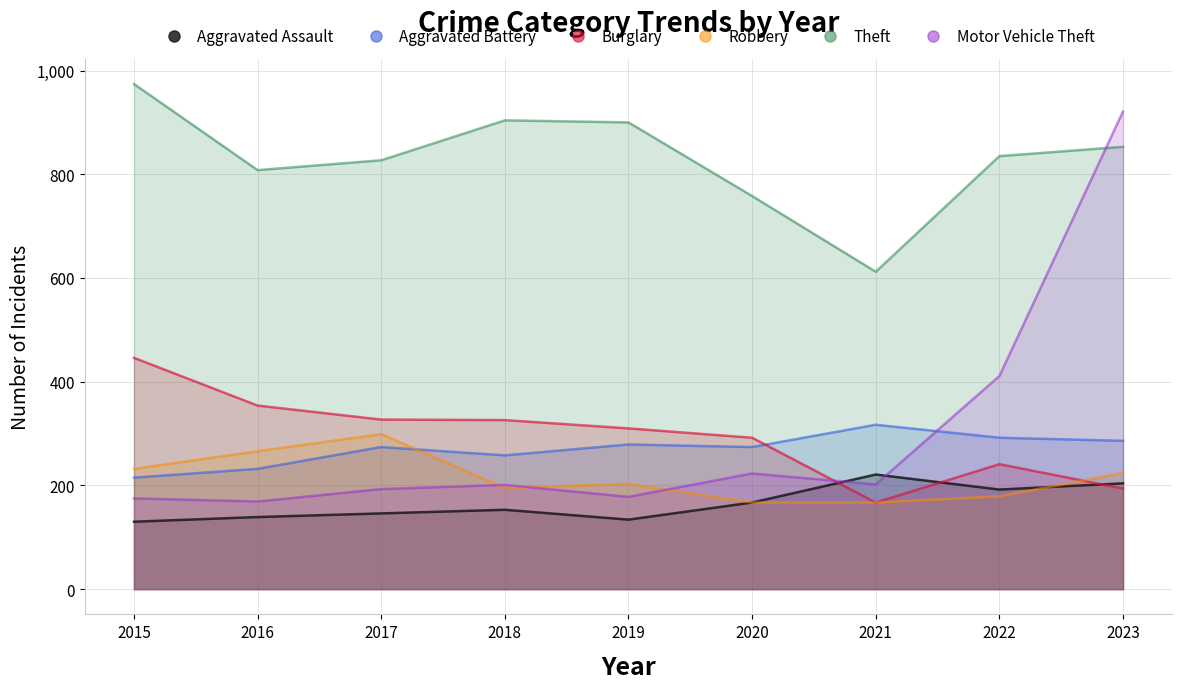

Reading right to left, extract all data points from this chart.

Aggravated Assault: 204	192	221	167	134	153	146	139	130
Aggravated Battery: 286	292	317	274	279	258	274	232	215
Burglary: 194	241	167	292	310	326	327	354	446
Robbery: 224	179	167	167	203	195	299	266	232
Theft: 853	835	612	758	900	904	827	808	974
Motor Vehicle Theft: 921	411	202	223	178	201	193	169	175